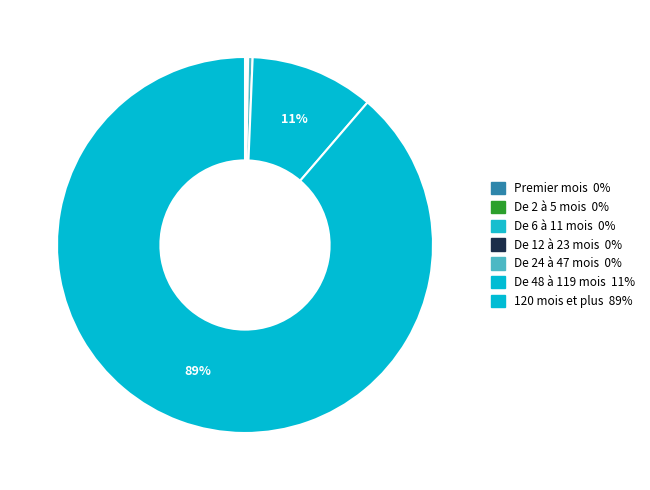

Rank the categories by value from lowest to highest.

Premier mois, De 2 à 5 mois, De 6 à 11 mois, De 12 à 23 mois, De 24 à 47 mois, De 48 à 119 mois, 120 mois et plus